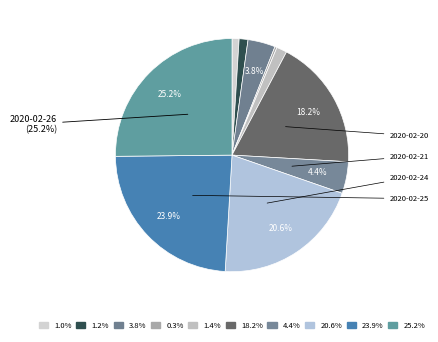

Count the number of slices in the pie.

10